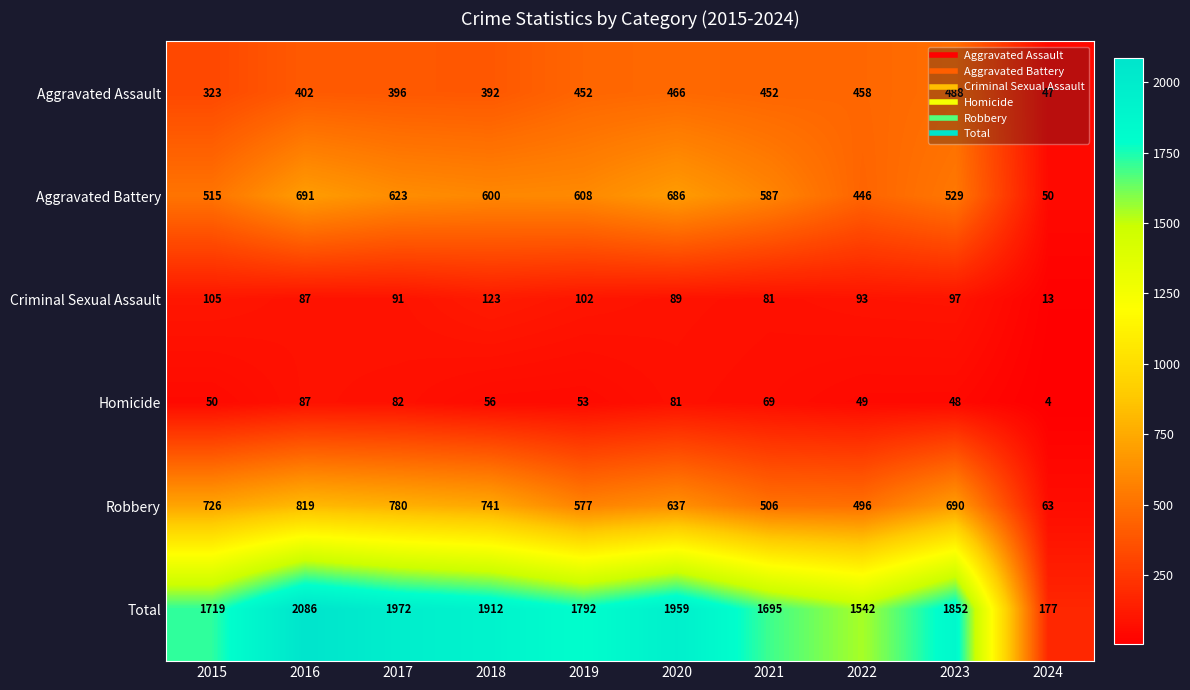

What is the approximate value of Aggravated Assault at 2017?

396